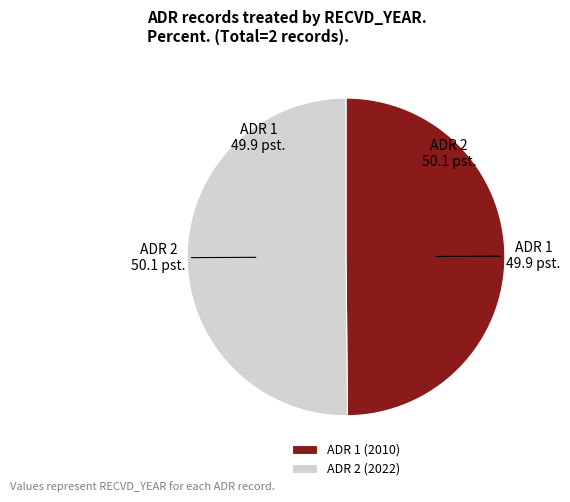

The ADR 2 slice represents 50% of the pie. True or false?

True